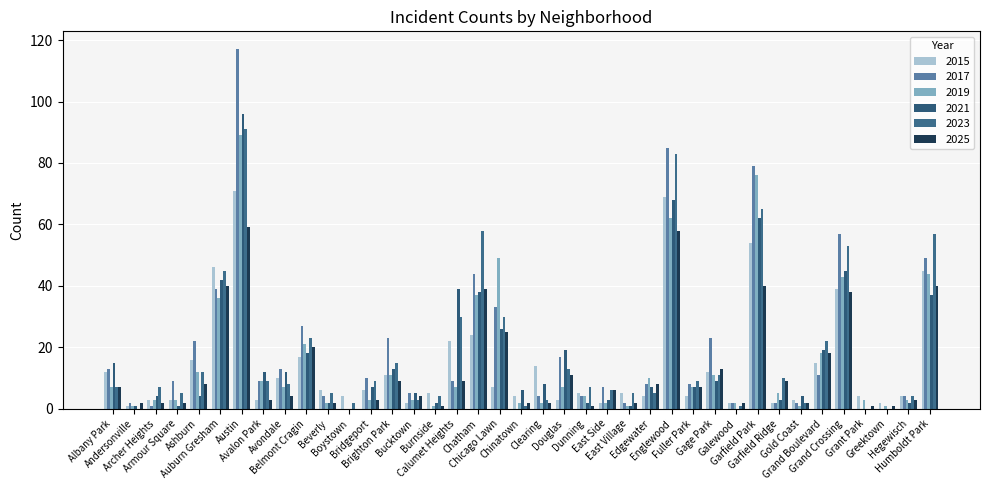

Count the number of data series in this chart.

6